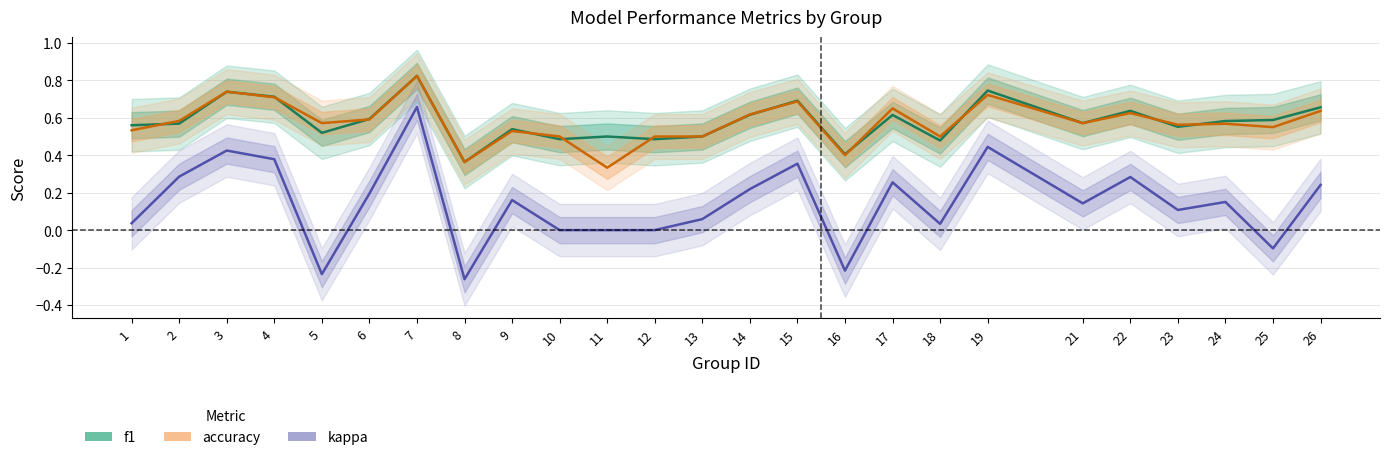

What is the lowest value of the f1 series?

0.4